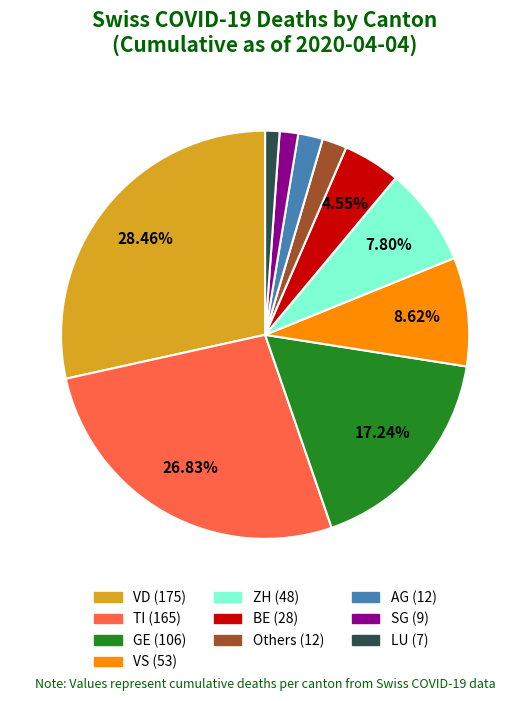

Is there a majority slice in this chart?

No